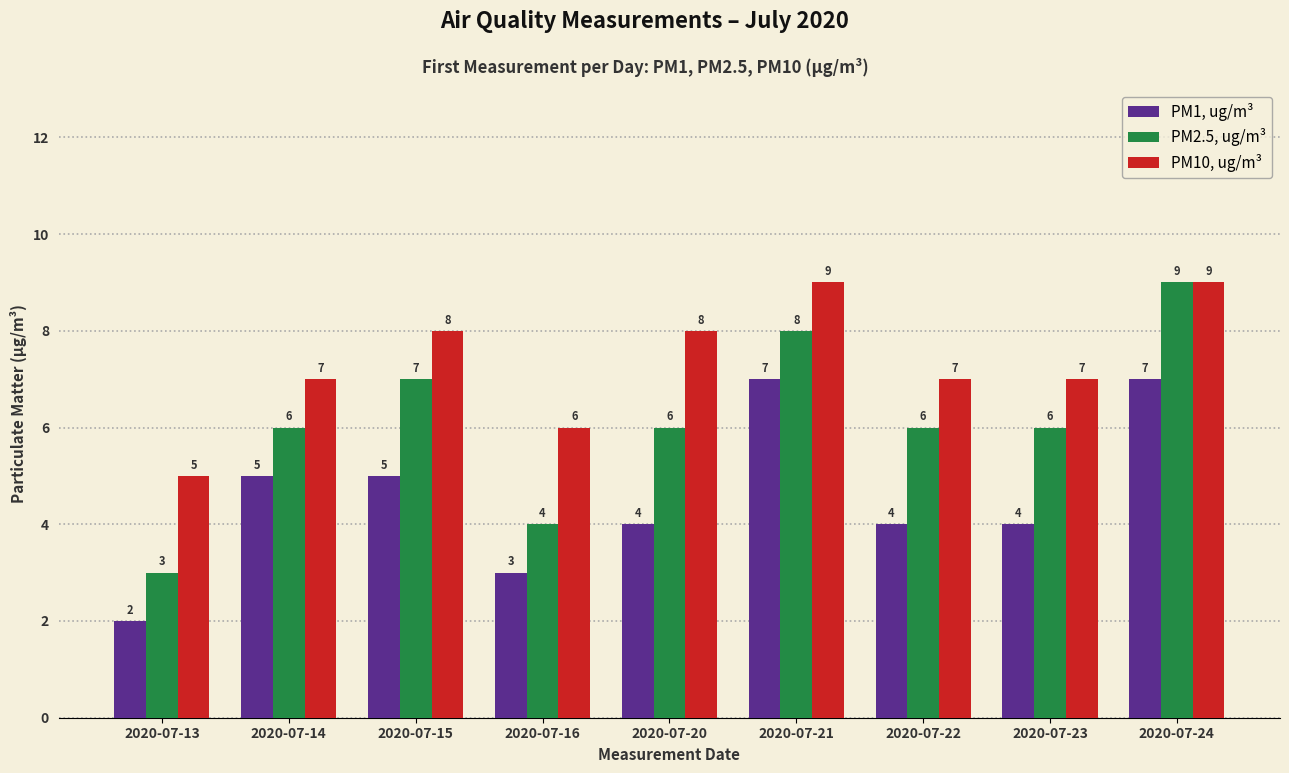

Reading left to right, transcribe all the data shown in this chart.

PM1, ug/m³: 2	5	5	3	4	7	4	4	7
PM2.5, ug/m³: 3	6	7	4	6	8	6	6	9
PM10, ug/m³: 5	7	8	6	8	9	7	7	9